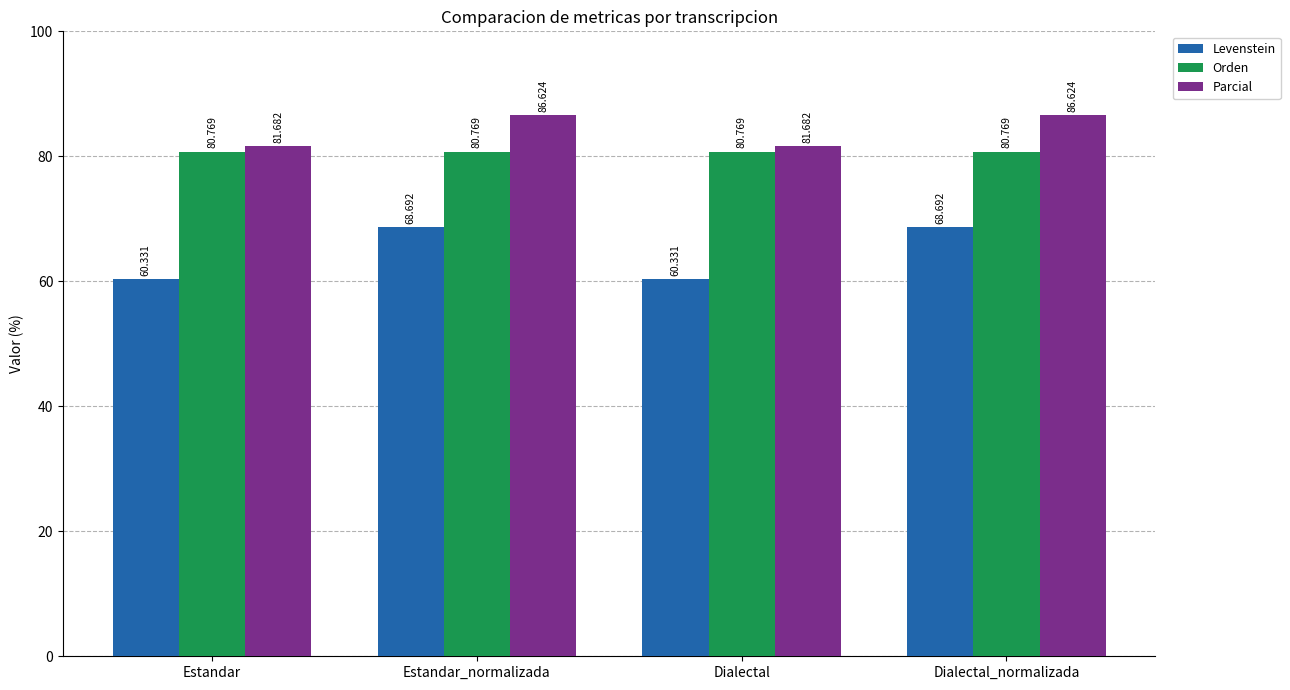

What is the sum of the Levenstein values at Dialectal and Dialectal_normalizada?

129.0